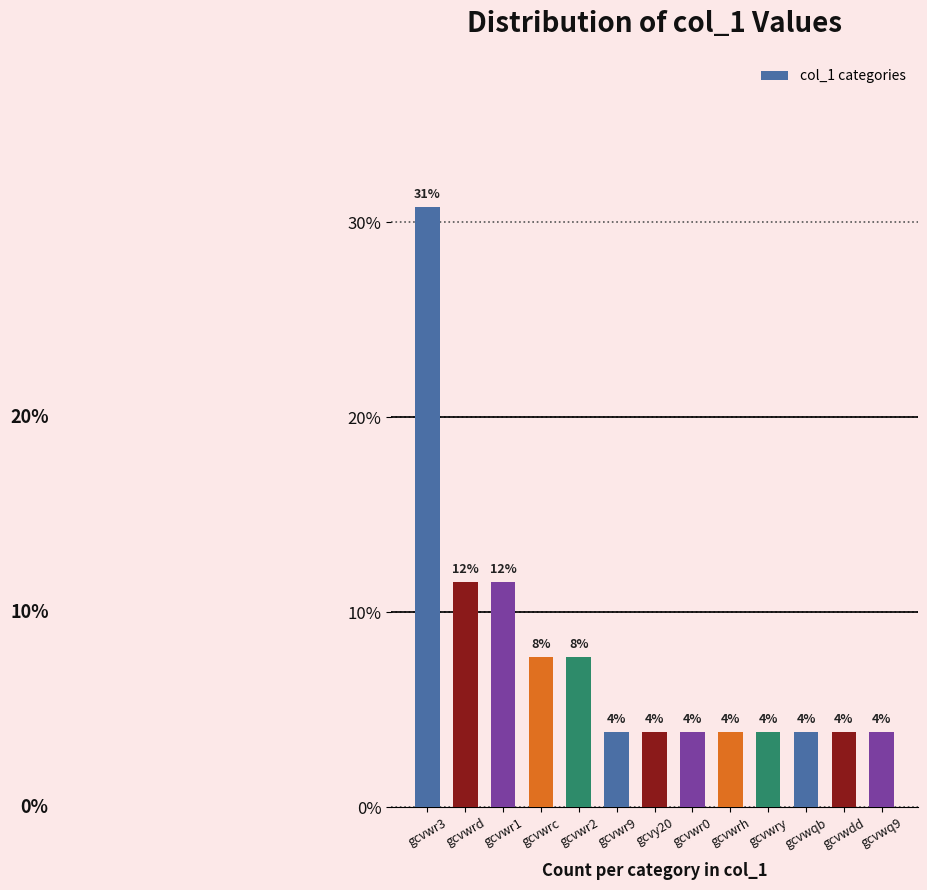

Does the chart contain stacked bars?

No